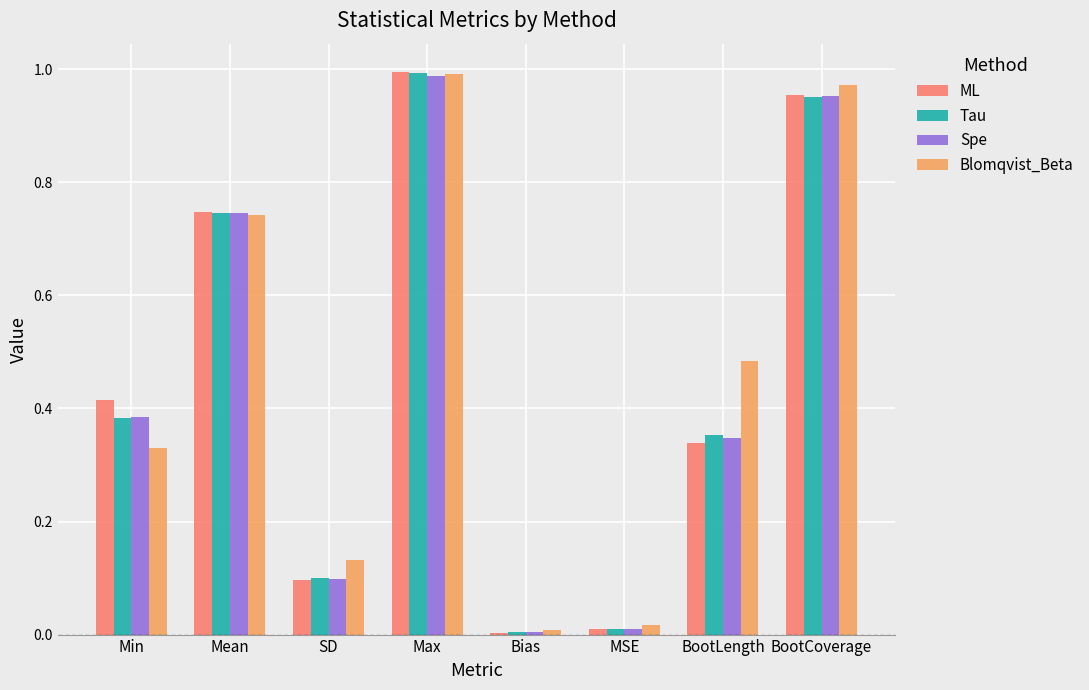

At which category is the sum across all series the highest?

Max